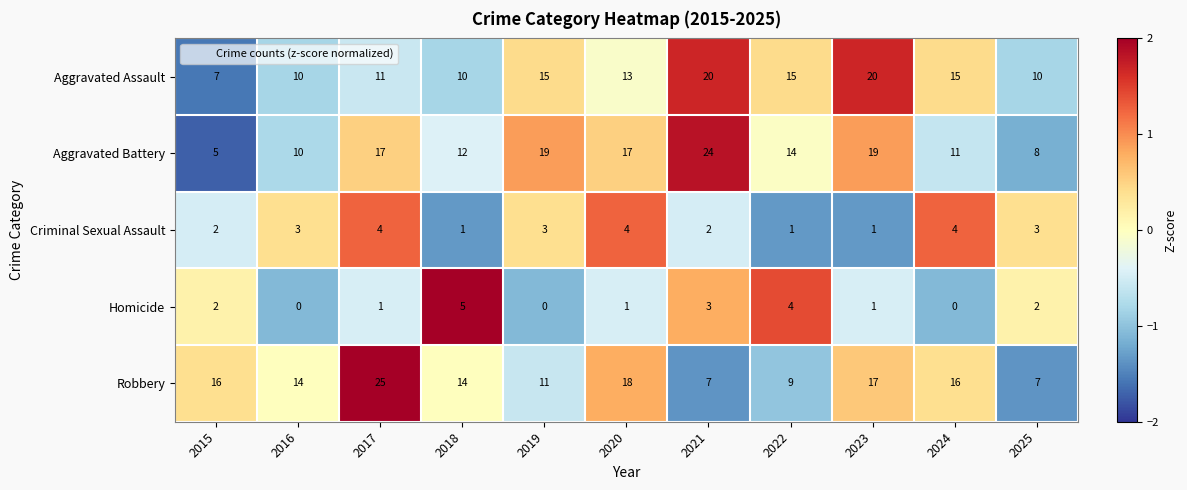

Which series has the largest total across all categories?

Aggravated Battery